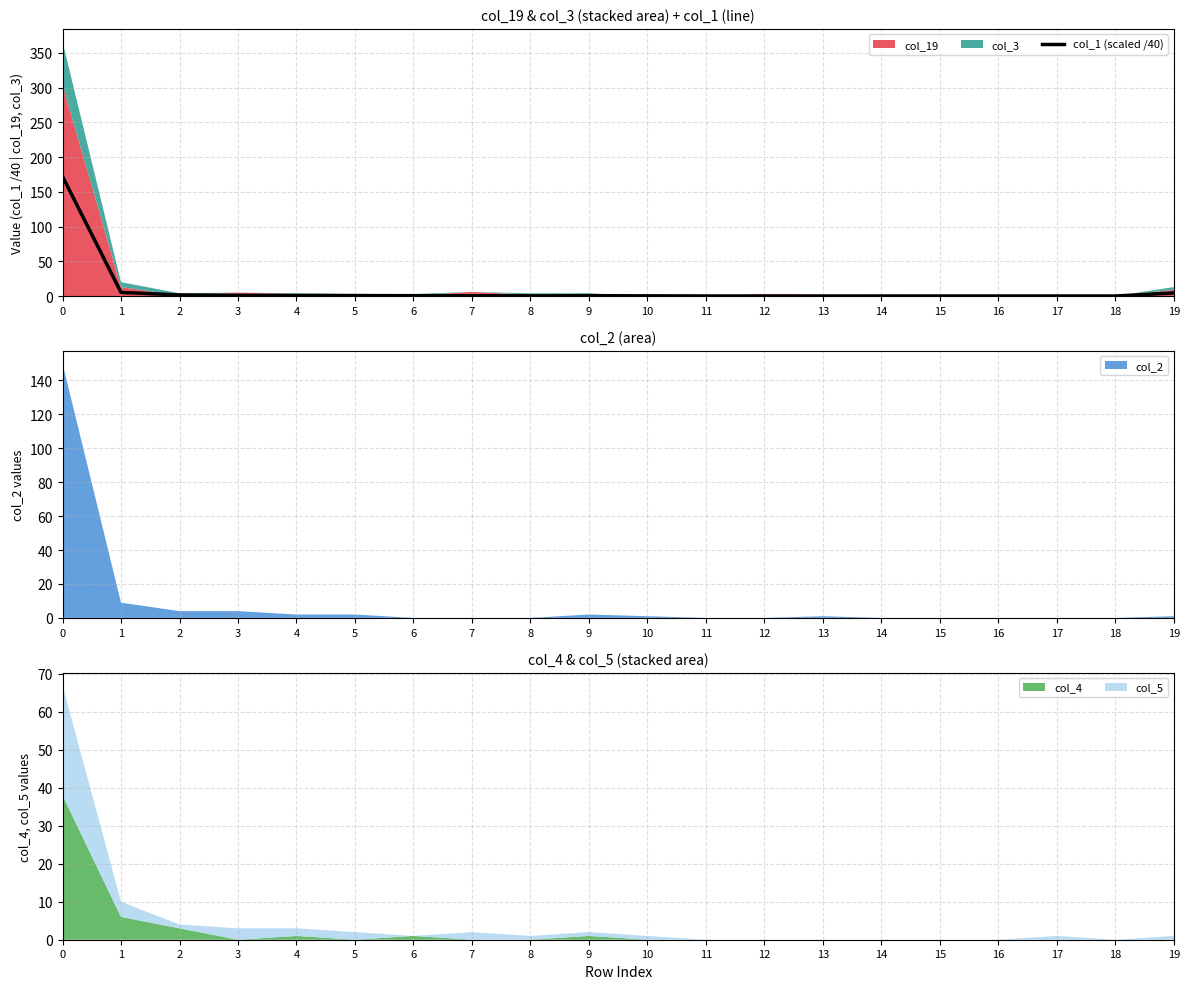

How many data points does each series have?

20